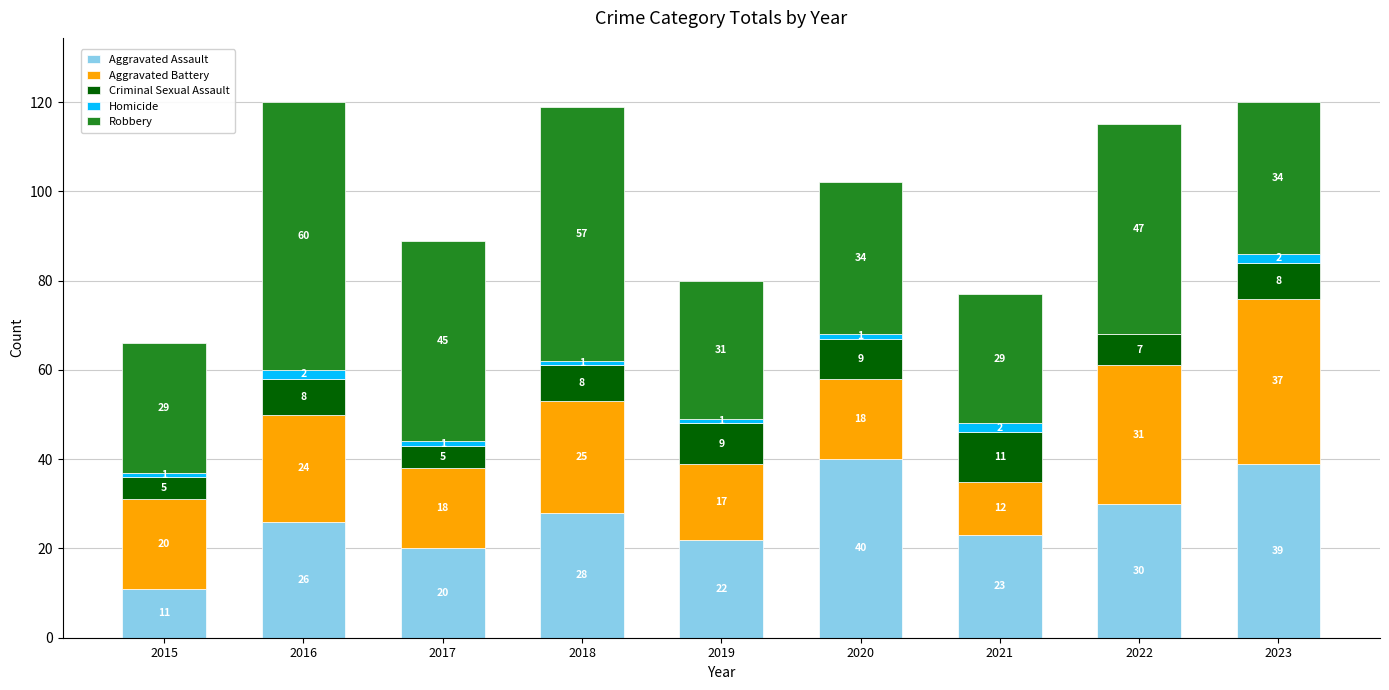

True or false: Aggravated Assault has a value of 32 at 2017.

False